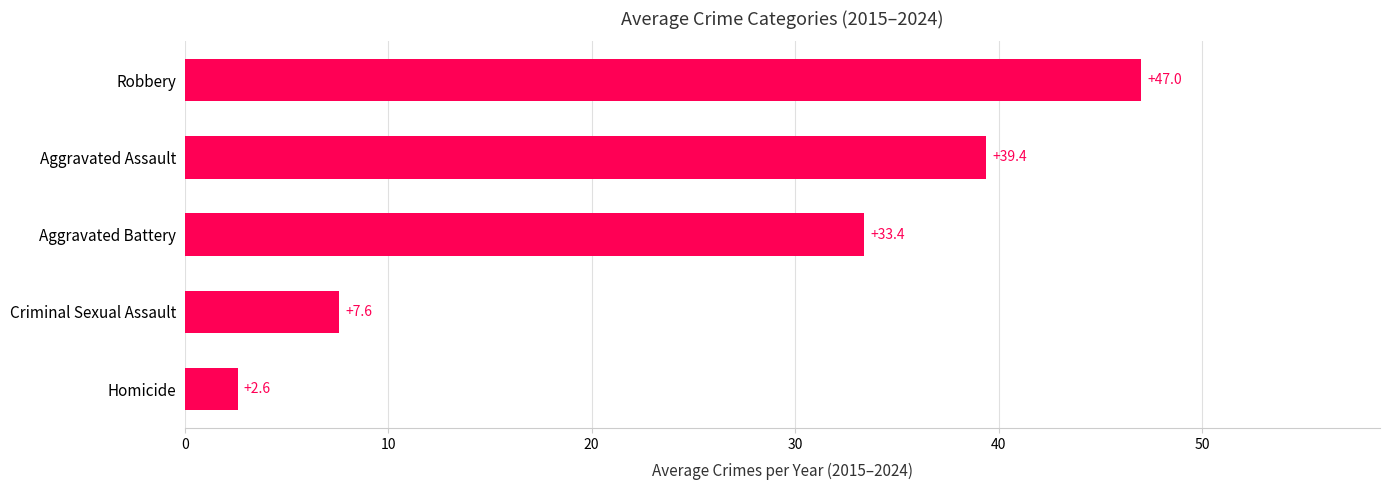

Rank the categories by value from highest to lowest.

Robbery, Aggravated Assault, Aggravated Battery, Criminal Sexual Assault, Homicide